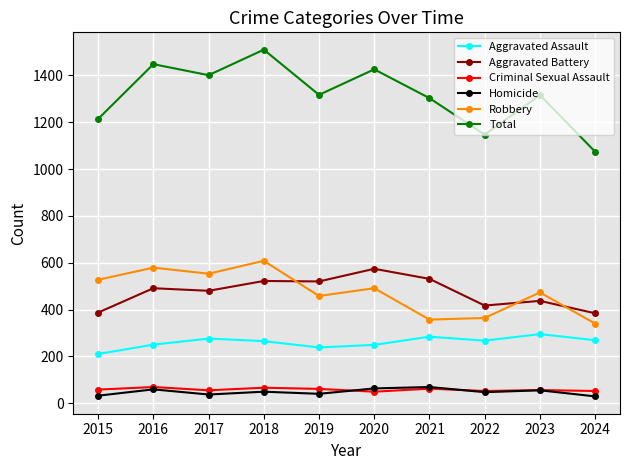

Which series has the widest spread of values?

Total